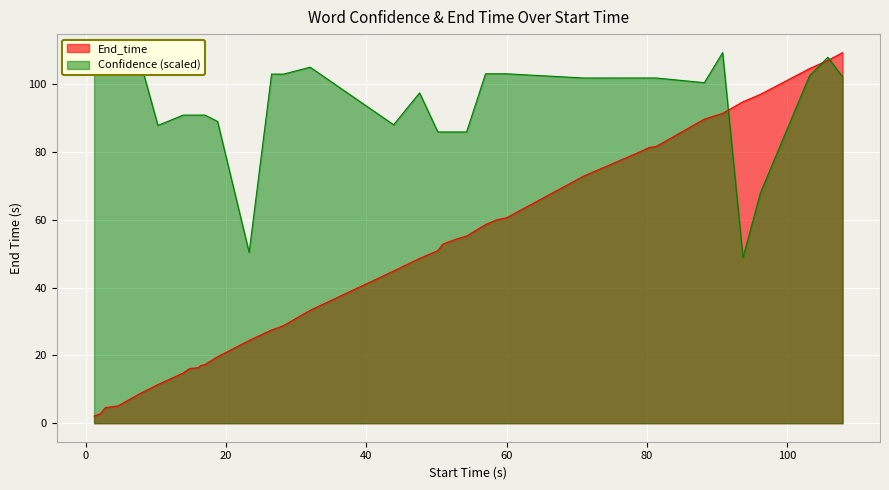

How many interior local peaks does the Confidence series have?

4